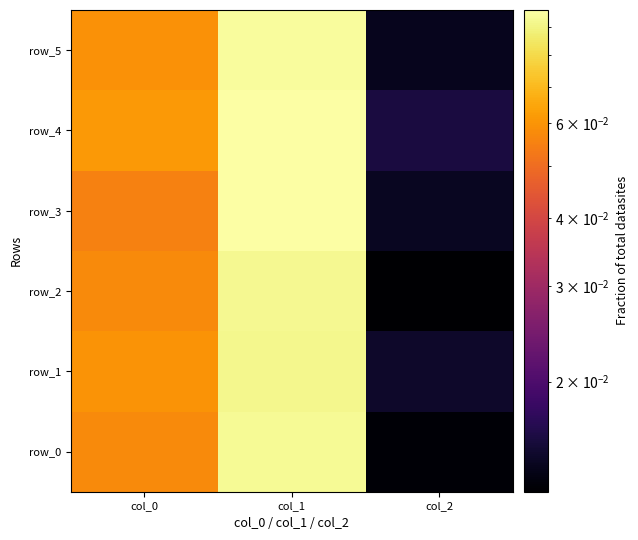

At which label does row_4 reach its minimum?

col_2